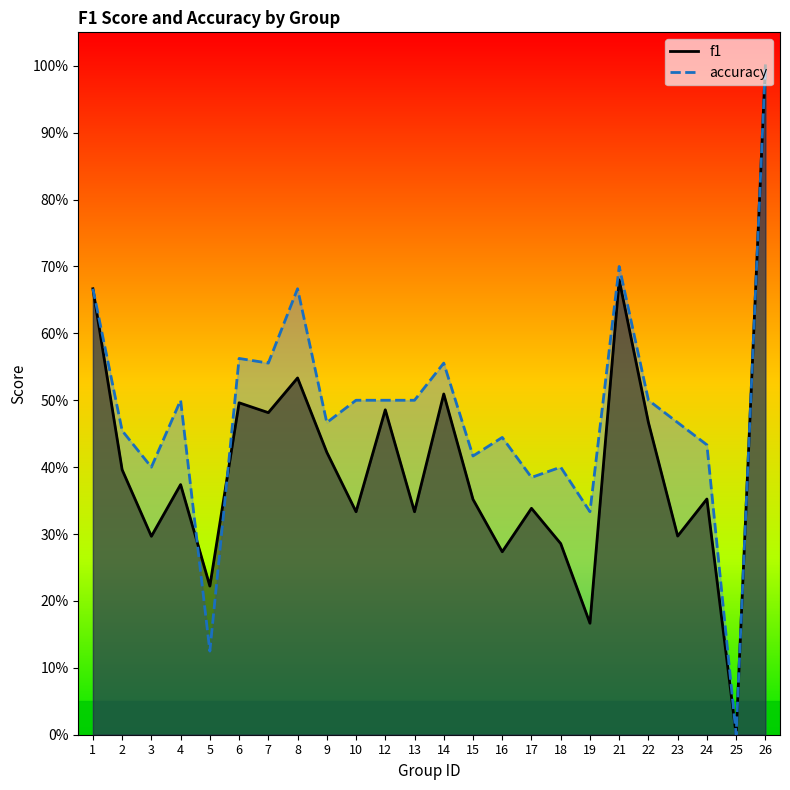

Rank the categories by accuracy value from lowest to highest.

25, 5, 19, 17, 3, 18, 15, 24, 16, 2, 9, 23, 4, 10, 12, 13, 22, 7, 14, 6, 1, 8, 21, 26